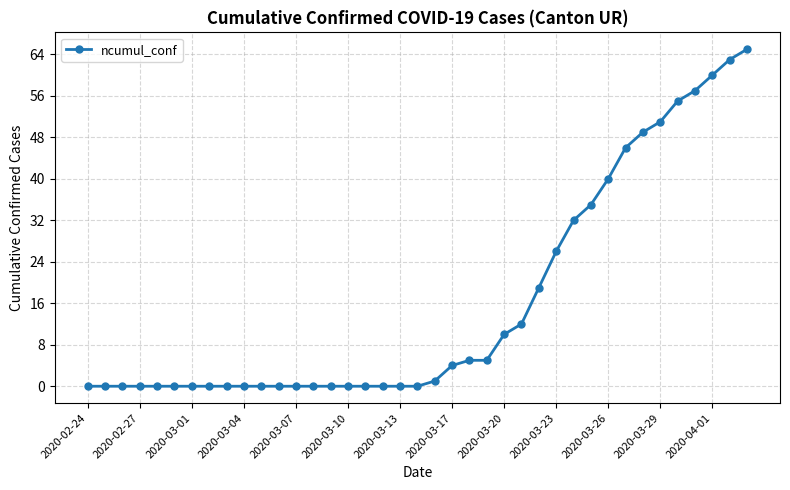

What is the average value?

16